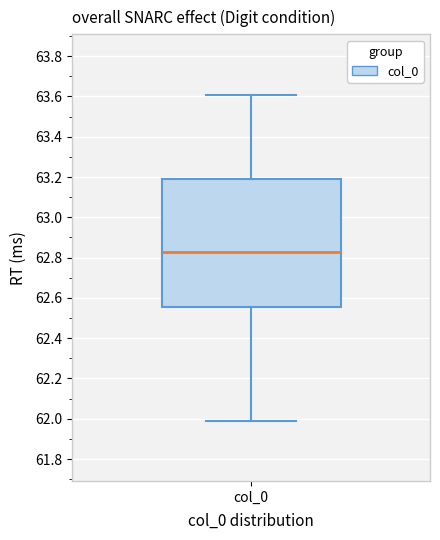

Read this box plot against the y-axis: the position of the median line, the range covered by the box, and the ends of both whiskers. The values are not printed on the chart, so give them approximately, as read against the axis.

median 62.82, box 62.56 to 63.20, whiskers 62.00 to 63.60